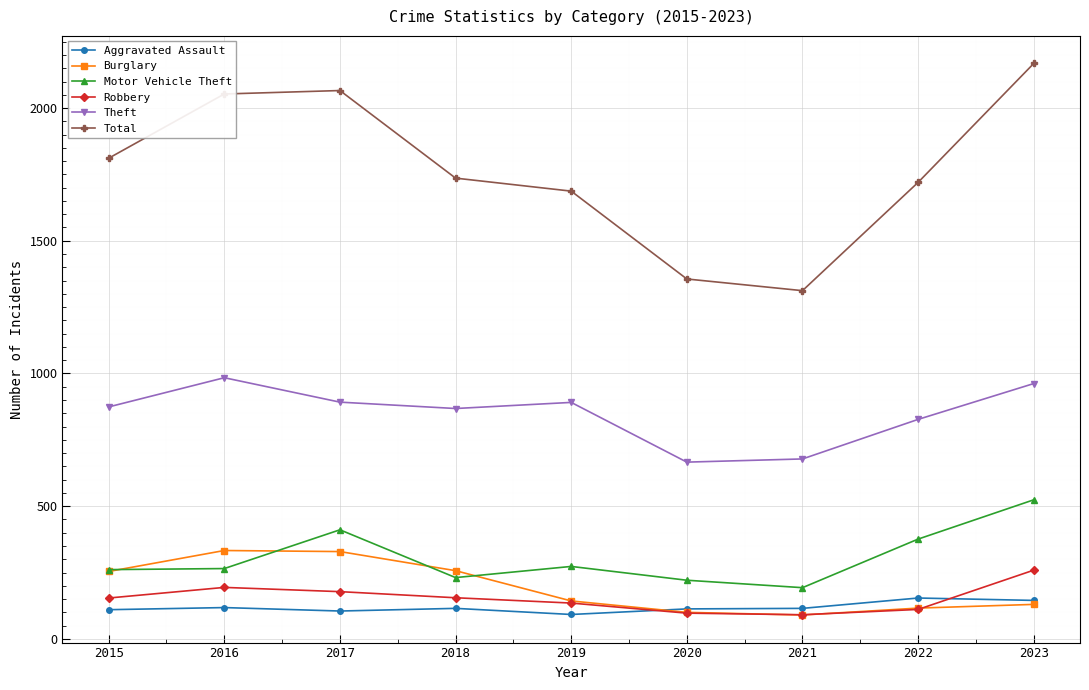

How many data points in Motor Vehicle Theft are less than 265?

4